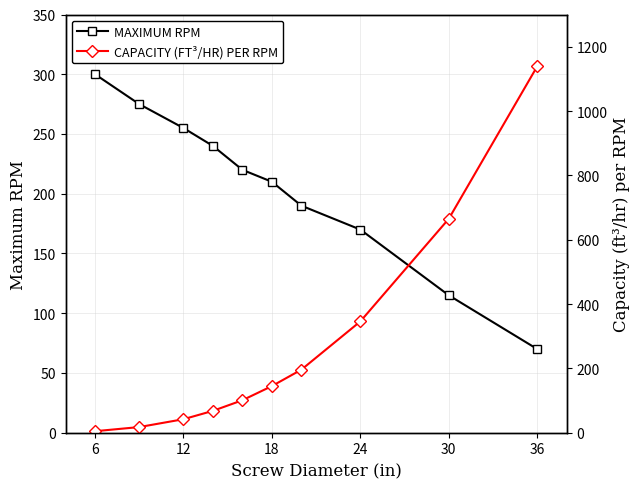

True or false: MAXIMUM RPM has more than 2 points higher than both neighbors.

False